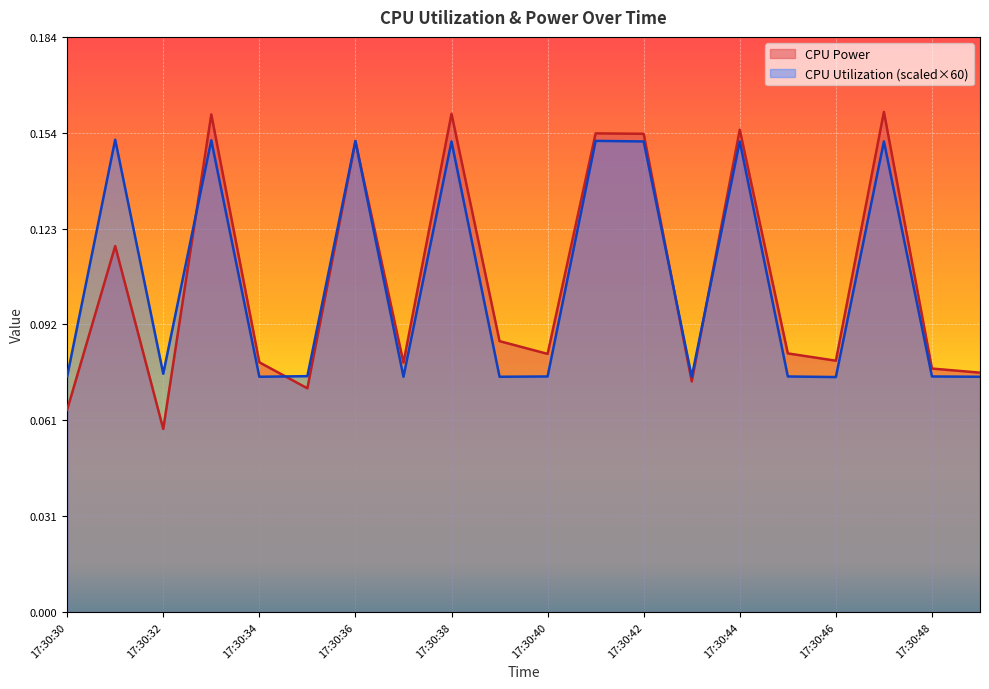

Reading right to left, what are all the values shown in this chart?

CPU Power: 0.1	0.1	0.2	0.1	0.1	0.2	0.1	0.2	0.2	0.1	0.1	0.2	0.1	0.2	0.1	0.1	0.2	0.1	0.1	0.1
CPU Utilization: 0.1	0.1	0.2	0.1	0.1	0.2	0.1	0.2	0.2	0.1	0.1	0.2	0.1	0.2	0.1	0.1	0.2	0.1	0.2	0.1